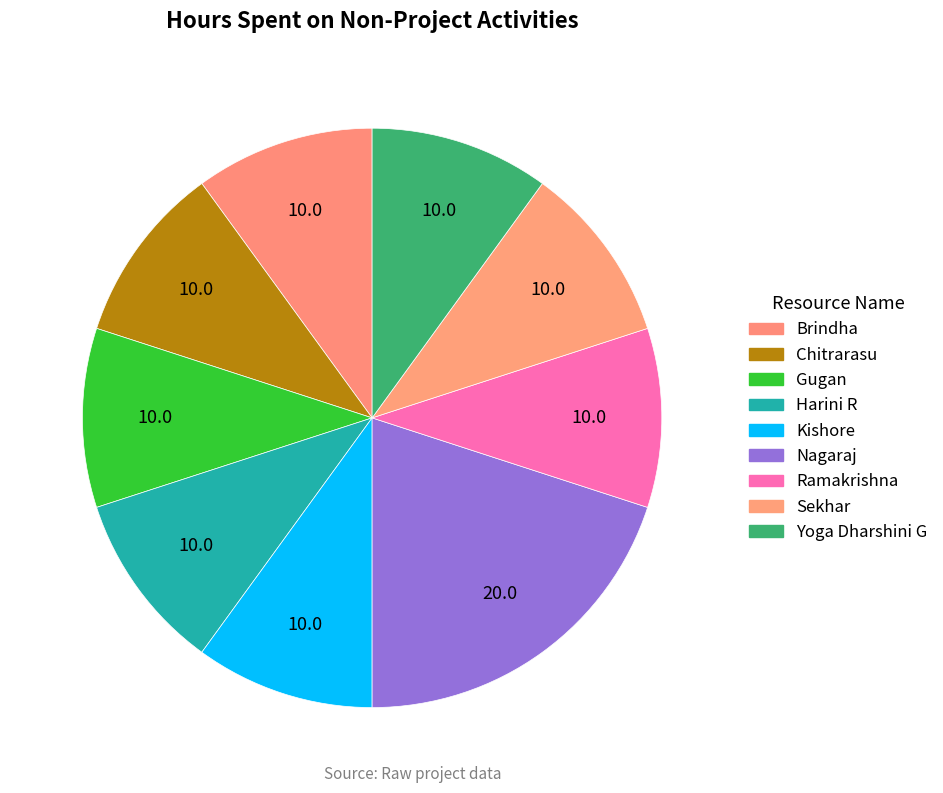

How many segments does this pie chart have?

9